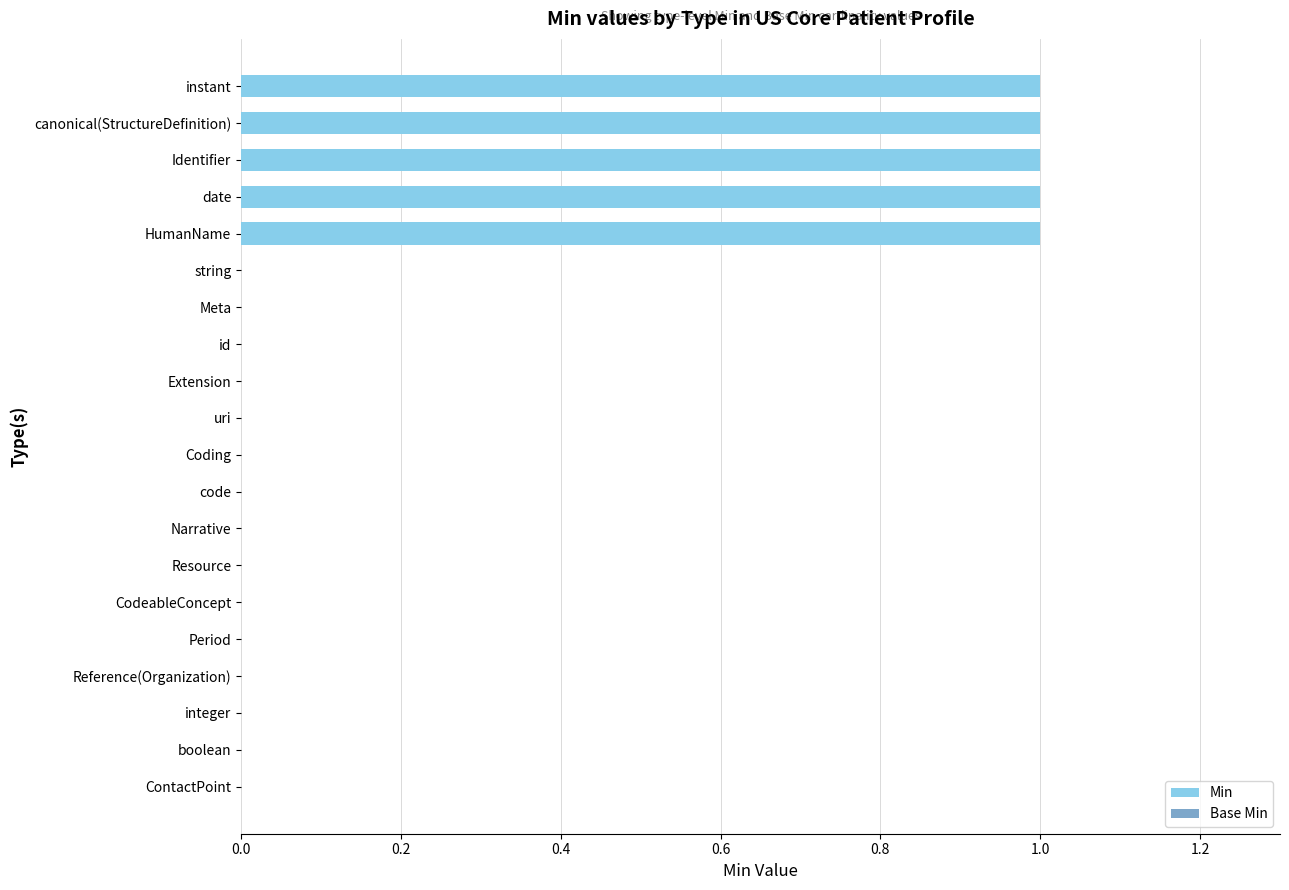

The value at Identifier is 1. True or false?

True